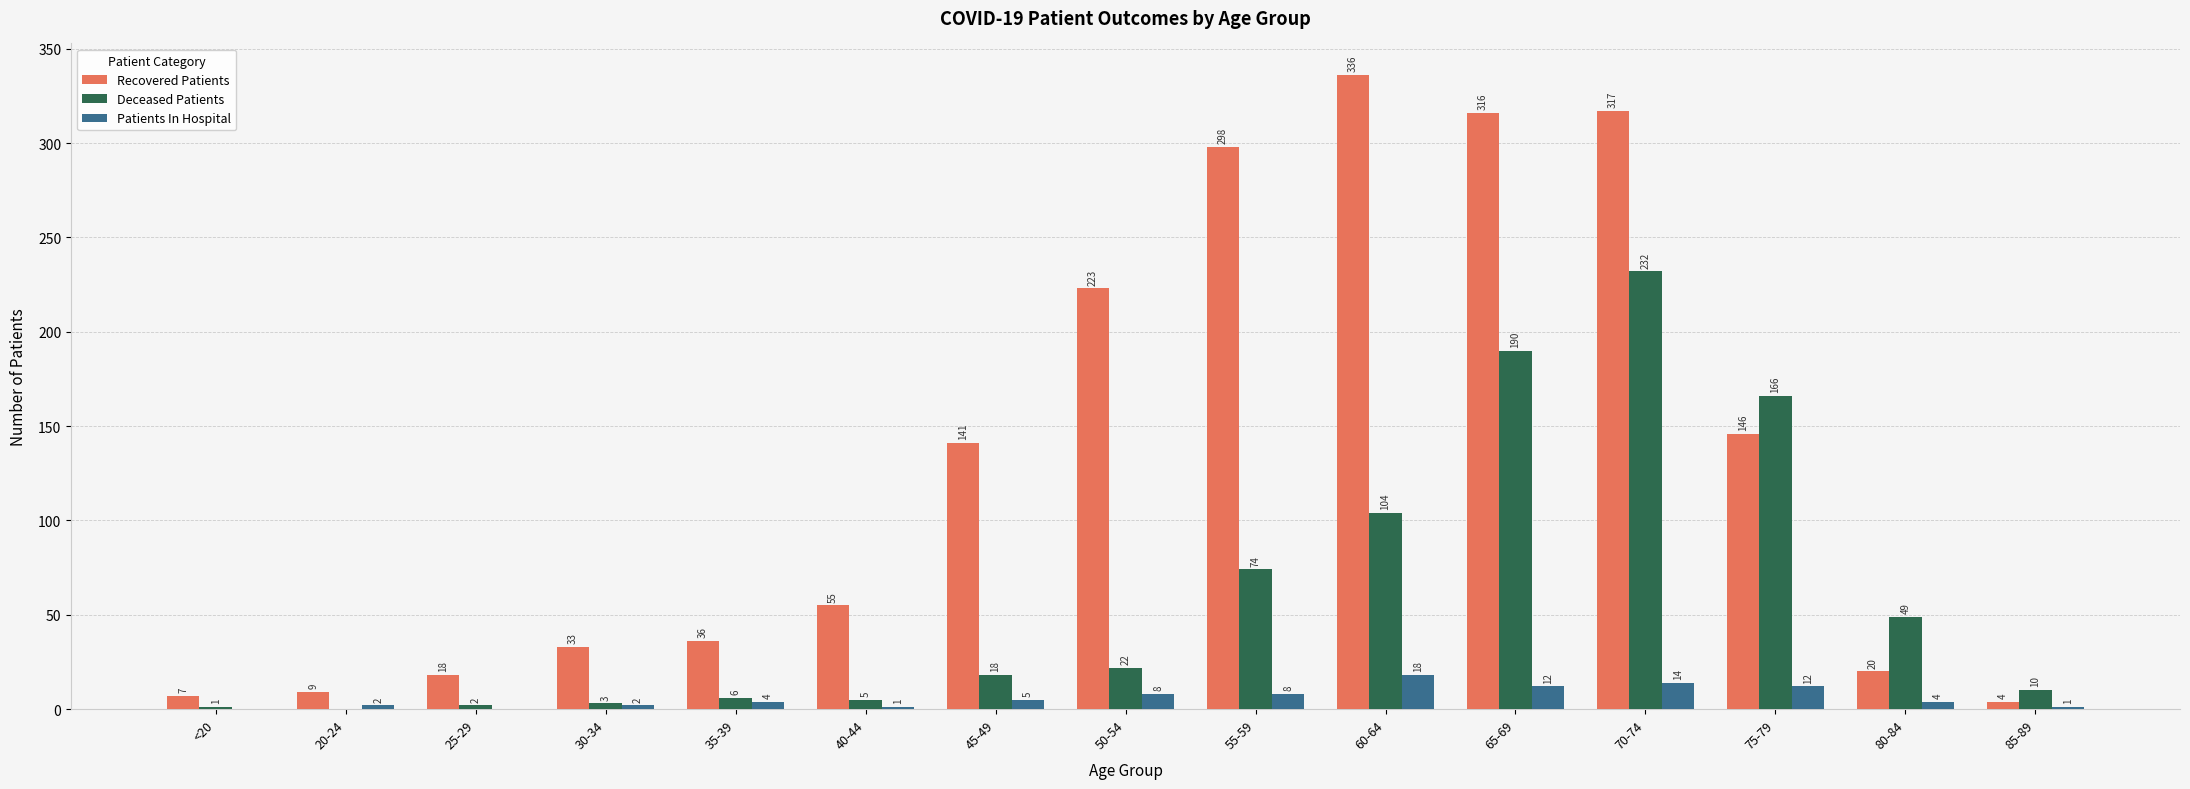

Which series changed the most between 35-39 and 40-44?

Recovered Patients